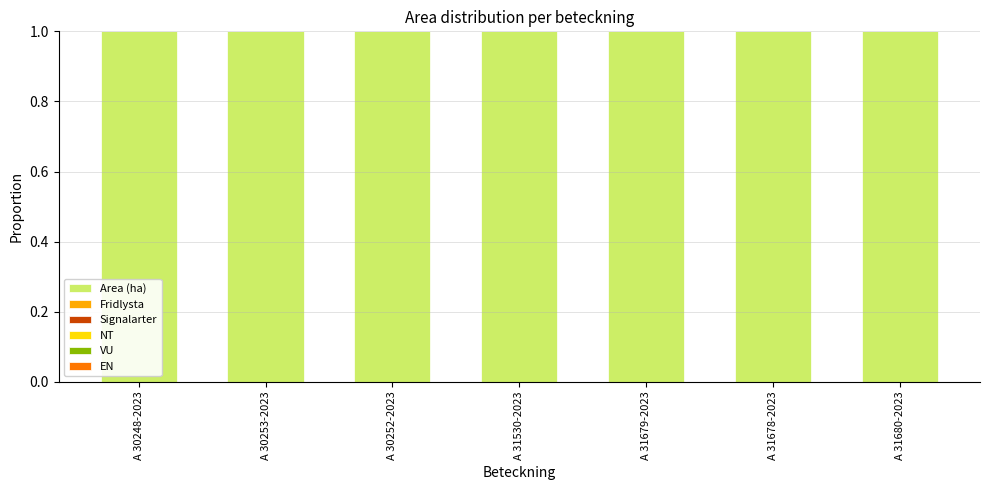

At how many categories does at least one series exceed 0?

7